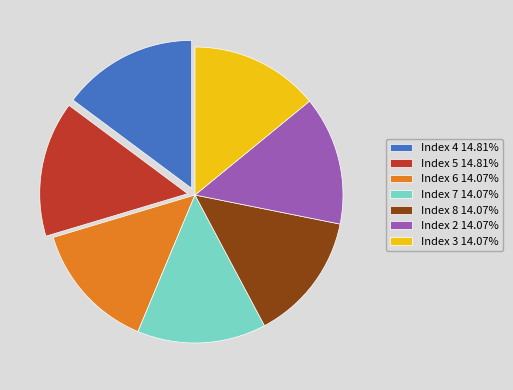

Does Index 5 14.81% represent more than half of the total?

No